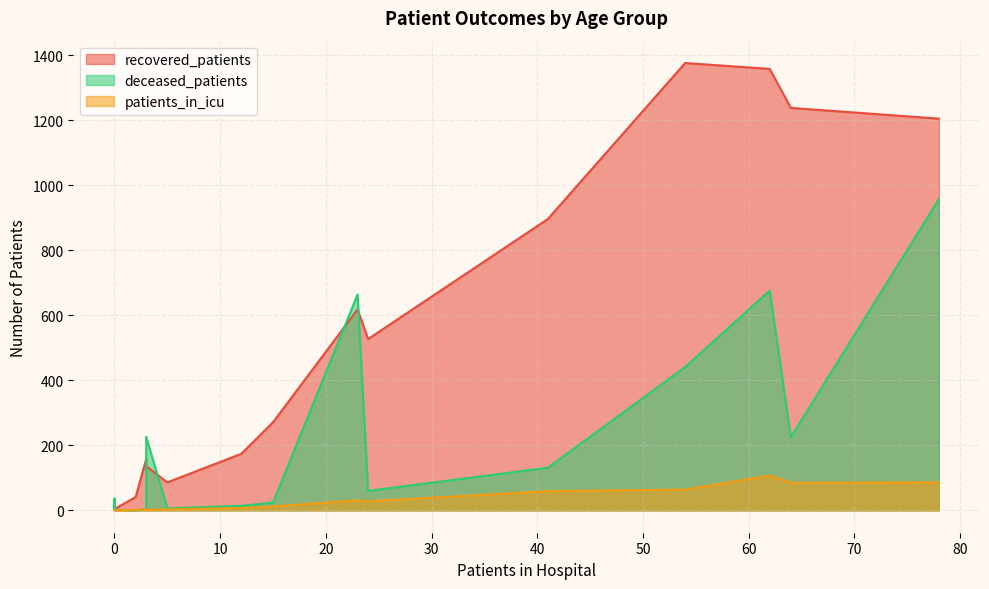

What are all the series names shown in the legend?

recovered_patients, deceased_patients, patients_in_icu